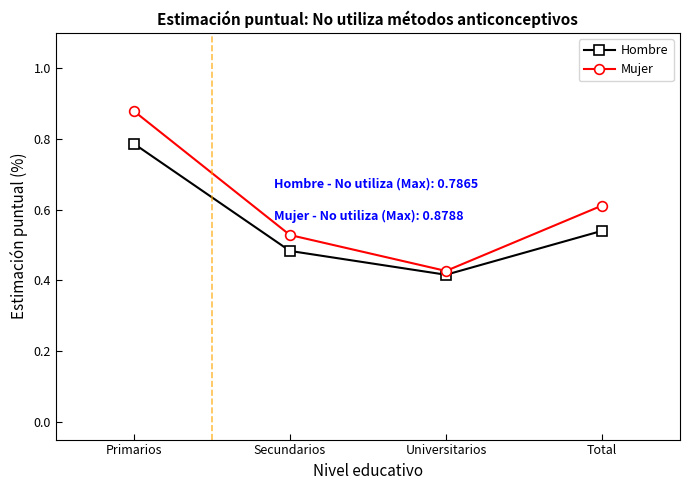

Rank the series by their average value, from lowest to highest.

Hombre, Mujer